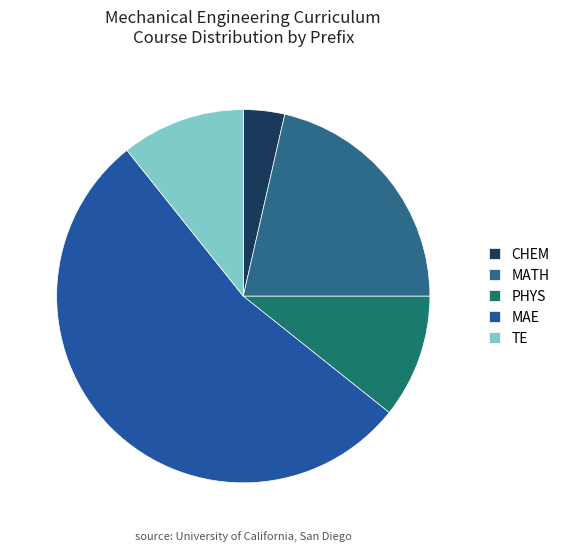

What percentage is NOT represented by MATH?

78.6%